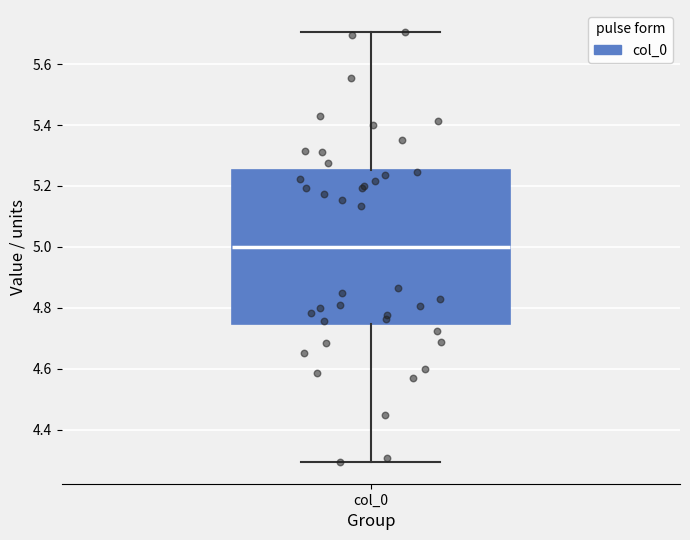

Read this box plot against the y-axis: the position of the median line, the range covered by the box, and the ends of both whiskers. The values are not printed on the chart, so give them approximately, as read against the axis.

median 5.00, box 4.74 to 5.26, whiskers 4.30 to 5.70